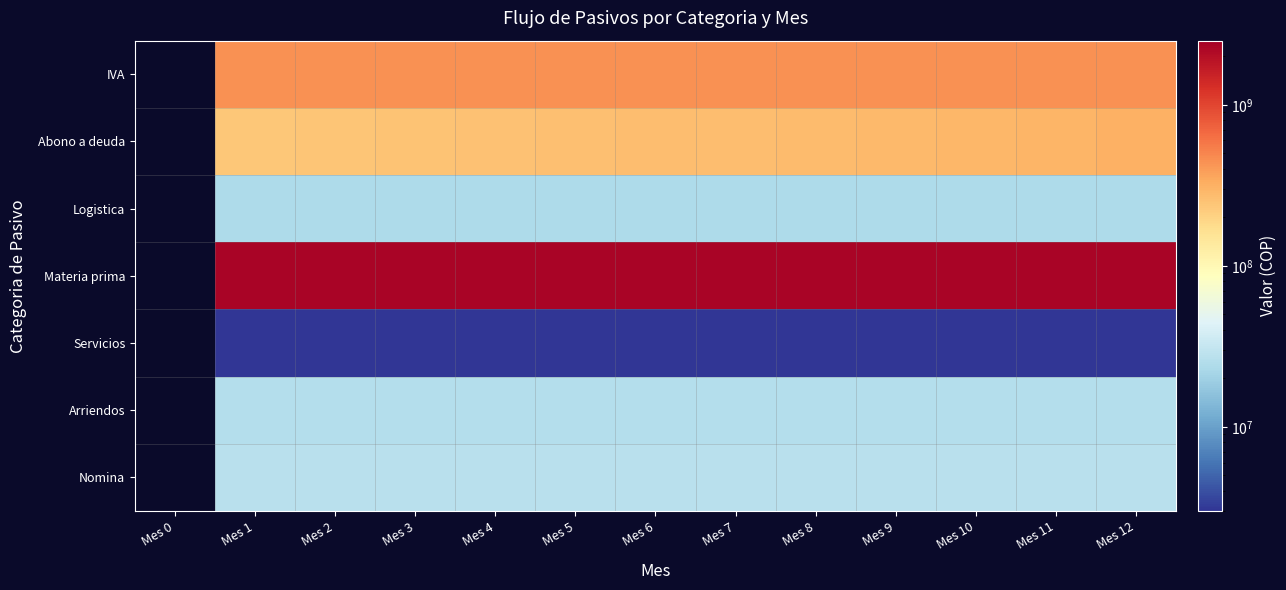

Which category has the lowest value across all series?

Mes 1